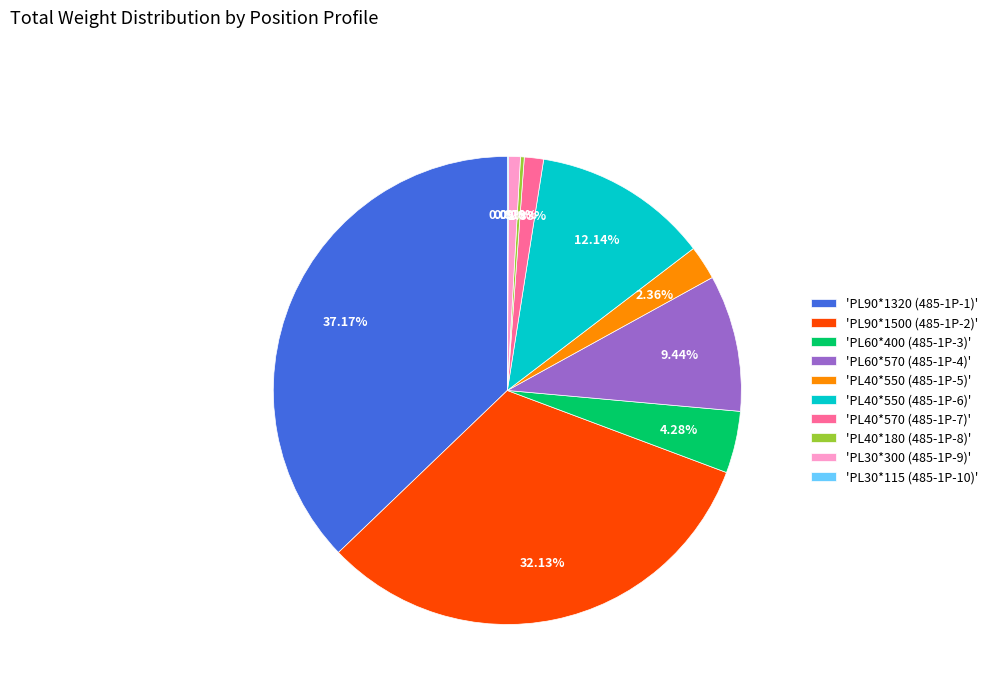

What is the ratio of the value at 'PL60*400 (485-1P-3)' to the value at 'PL30*300 (485-1P-9)'?

5.3